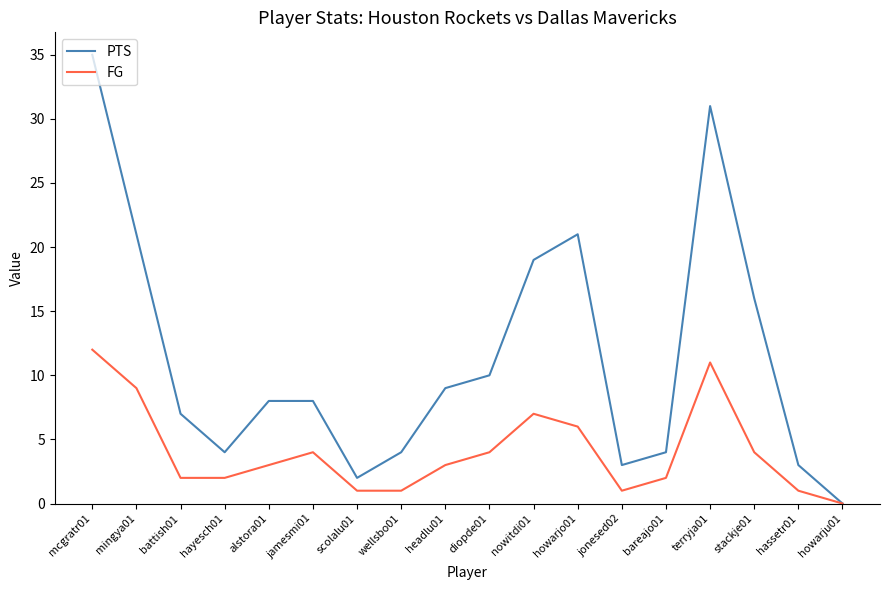

Count the number of categories in the chart.

18